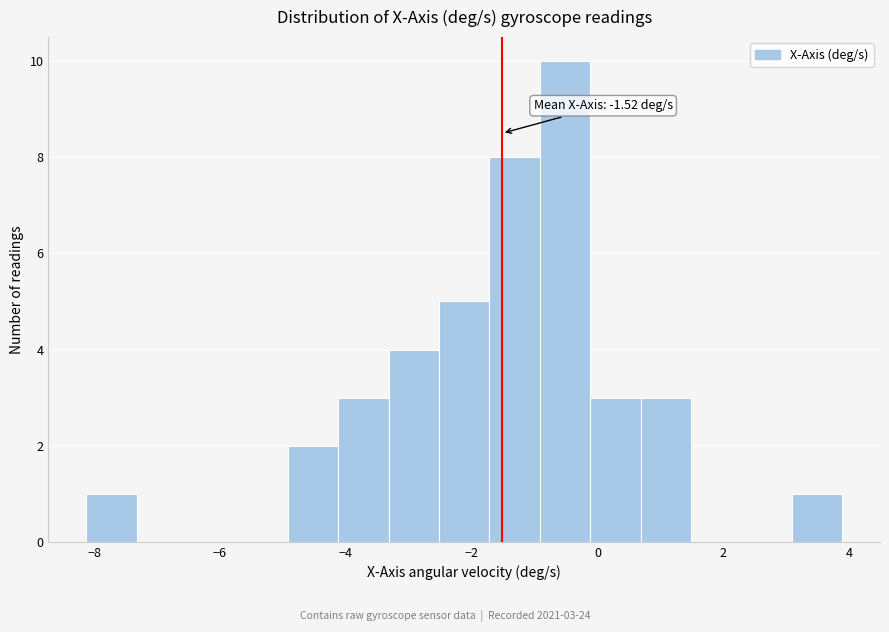

Which range on the x-axis has the tallest bar?

-1.0 to -0.2